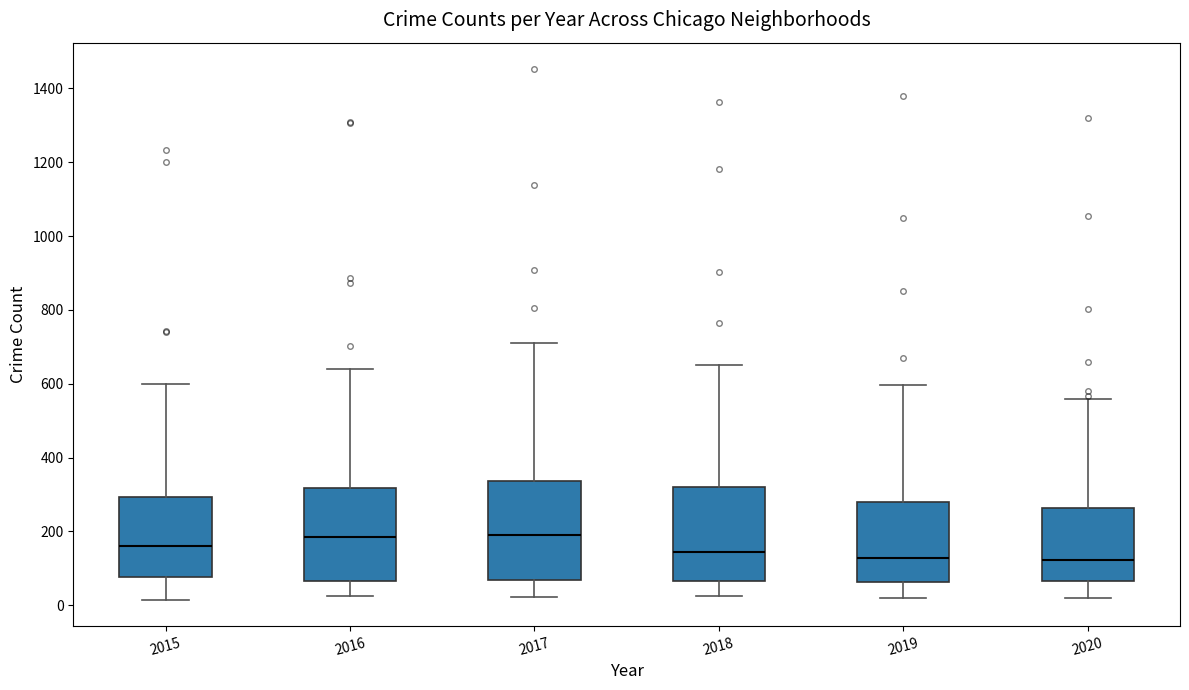

Reading left to right, read every box against the y-axis: the position of its median line, the range the box covers, and the ends of its whiskers. The values are not printed on the chart, so give them approximately, as read against the axis.

2015: median 160, box 80 to 300, whiskers 20 to 600
2016: median 180, box 60 to 320, whiskers 20 to 640
2017: median 180, box 60 to 340, whiskers 20 to 720
2018: median 140, box 60 to 320, whiskers 20 to 660
2019: median 120, box 60 to 280, whiskers 20 to 600
2020: median 120, box 60 to 260, whiskers 20 to 560